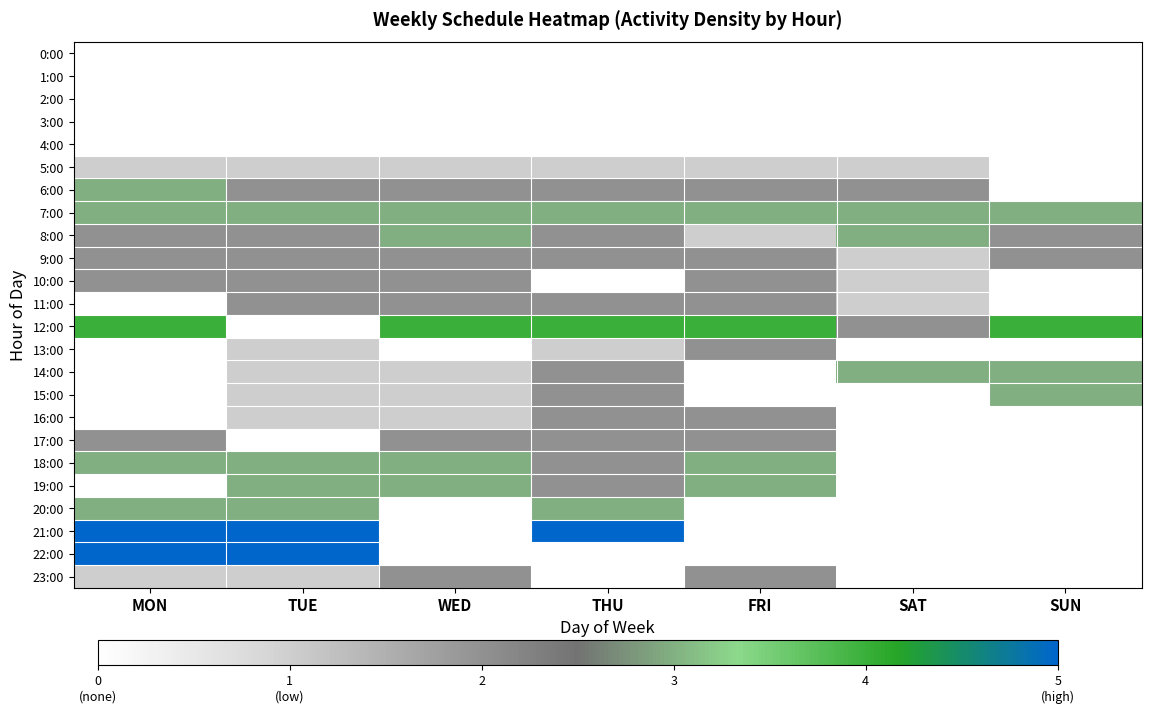

Reading right to left, extract all data points from this chart.

0:00: SUN=0	SAT=0	FRI=0	THU=0	WED=0	TUE=0	MON=0
1:00: SUN=0	SAT=0	FRI=0	THU=0	WED=0	TUE=0	MON=0
2:00: SUN=0	SAT=0	FRI=0	THU=0	WED=0	TUE=0	MON=0
3:00: SUN=0	SAT=0	FRI=0	THU=0	WED=0	TUE=0	MON=0
4:00: SUN=0	SAT=0	FRI=0	THU=0	WED=0	TUE=0	MON=0
5:00: SUN=0	SAT=1	FRI=1	THU=1	WED=1	TUE=1	MON=1
6:00: SUN=0	SAT=2	FRI=2	THU=2	WED=2	TUE=2	MON=3
7:00: SUN=3	SAT=3	FRI=3	THU=3	WED=3	TUE=3	MON=3
8:00: SUN=2	SAT=3	FRI=1	THU=2	WED=3	TUE=2	MON=2
9:00: SUN=2	SAT=1	FRI=2	THU=2	WED=2	TUE=2	MON=2
10:00: SUN=0	SAT=1	FRI=2	THU=0	WED=2	TUE=2	MON=2
11:00: SUN=0	SAT=1	FRI=2	THU=2	WED=2	TUE=2	MON=0
12:00: SUN=4	SAT=2	FRI=4	THU=4	WED=4	TUE=0	MON=4
13:00: SUN=0	SAT=0	FRI=2	THU=1	WED=0	TUE=1	MON=0
14:00: SUN=3	SAT=3	FRI=0	THU=2	WED=1	TUE=1	MON=0
15:00: SUN=3	SAT=0	FRI=0	THU=2	WED=1	TUE=1	MON=0
16:00: SUN=0	SAT=0	FRI=2	THU=2	WED=1	TUE=1	MON=0
17:00: SUN=0	SAT=0	FRI=2	THU=2	WED=2	TUE=0	MON=2
18:00: SUN=0	SAT=0	FRI=3	THU=2	WED=3	TUE=3	MON=3
19:00: SUN=0	SAT=0	FRI=3	THU=2	WED=3	TUE=3	MON=0
20:00: SUN=0	SAT=0	FRI=0	THU=3	WED=0	TUE=3	MON=3
21:00: SUN=0	SAT=0	FRI=0	THU=5	WED=0	TUE=5	MON=5
22:00: SUN=0	SAT=0	FRI=0	THU=0	WED=0	TUE=5	MON=5
23:00: SUN=0	SAT=0	FRI=2	THU=0	WED=2	TUE=1	MON=1